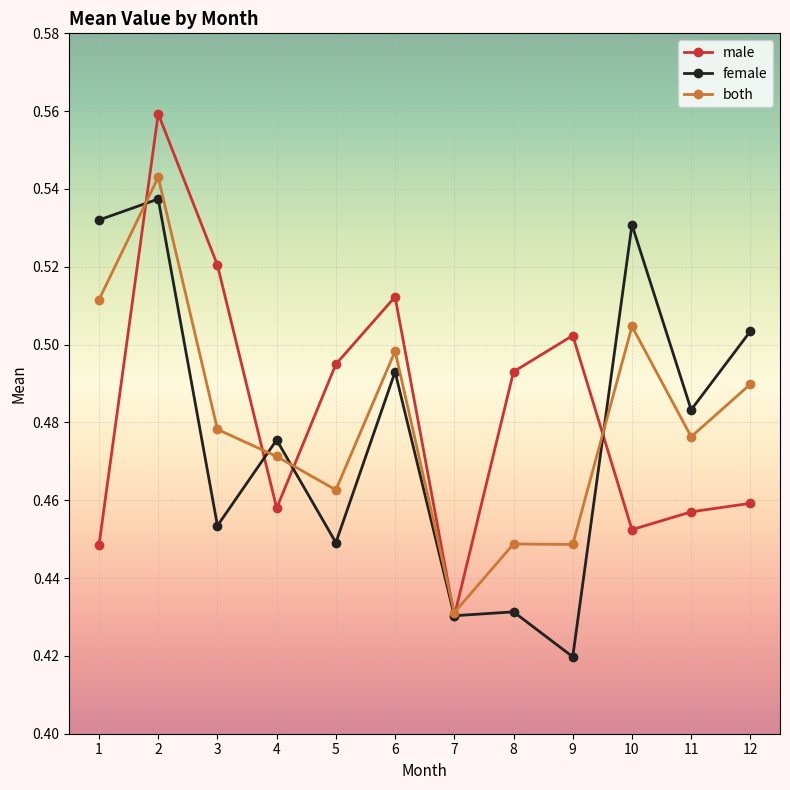

At which category does the chart reach its minimum across all series?

9